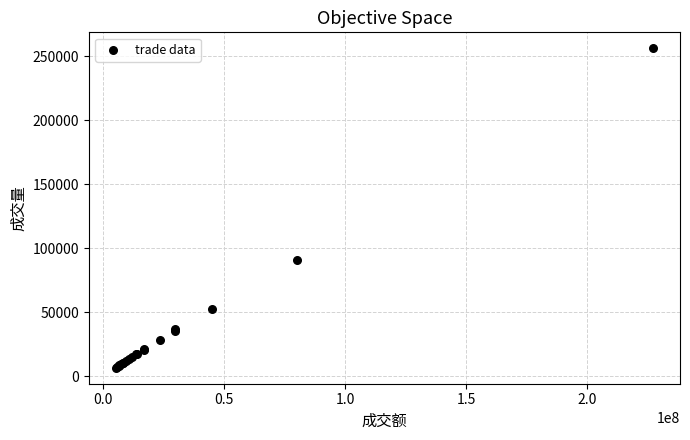

What Y value in the scatter plot is closest to 131449?

91209